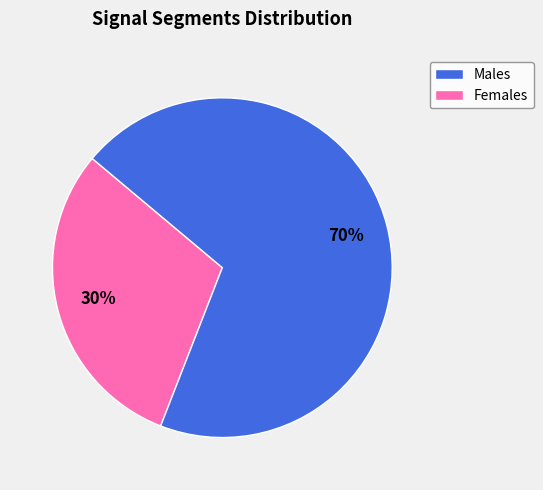

Count the number of slices in the pie.

2